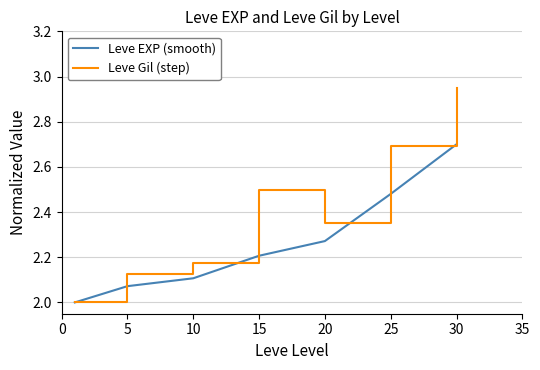

Which series has the widest spread of values?

Leve Gil (step)